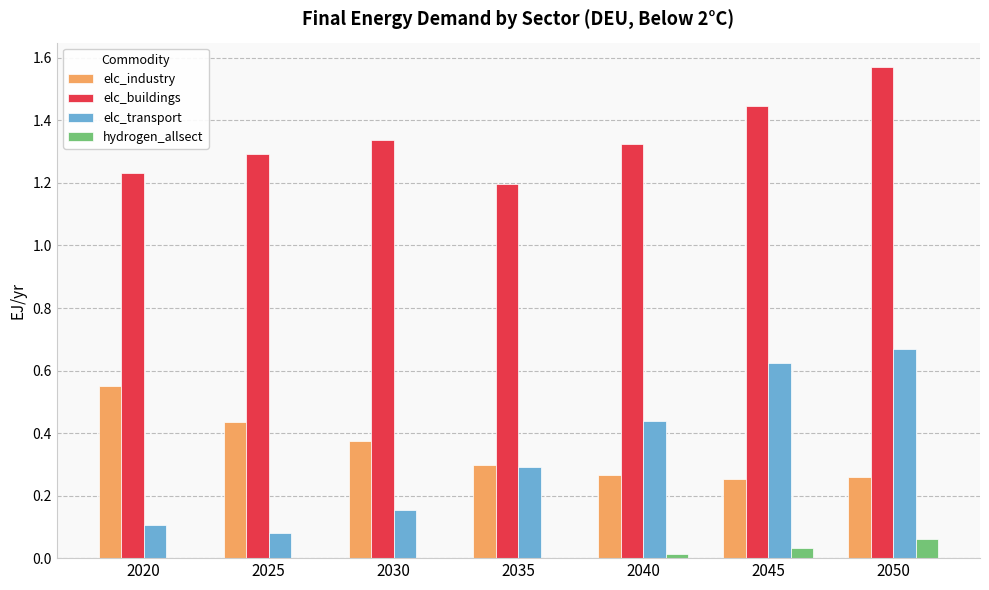

What are all the series names shown in the legend?

elc_industry, elc_buildings, elc_transport, hydrogen_allsect